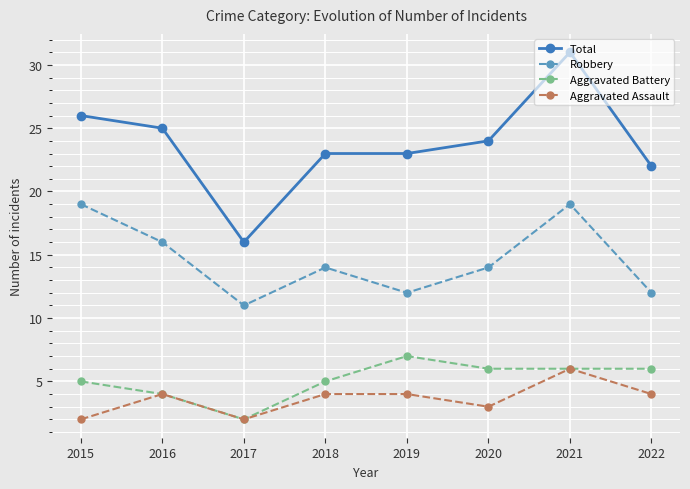

What is the sum of the Robbery values at 2015 and 2016?

35